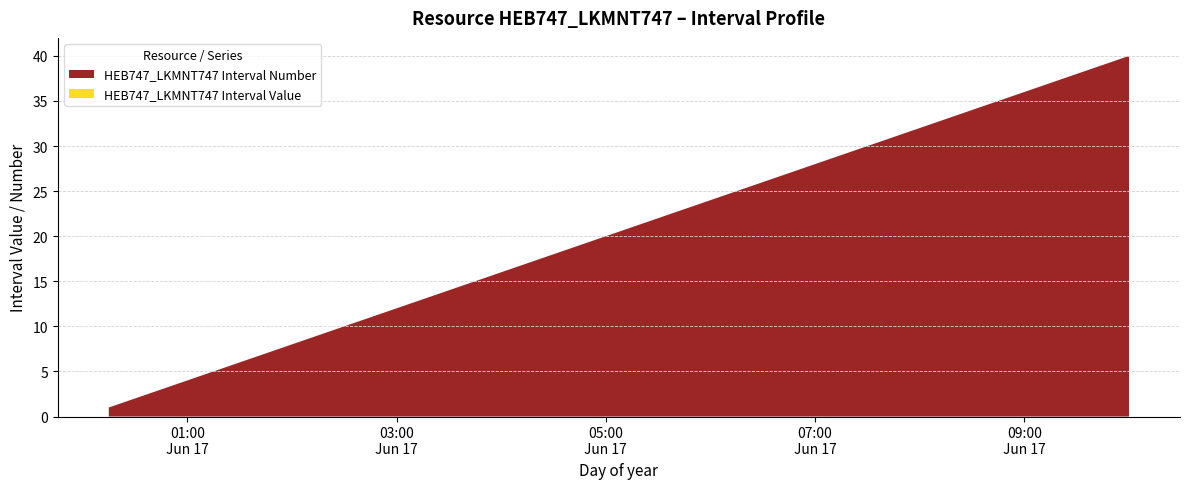

Reading left to right, what are all the values shown in this chart?

HEB747_LKMNT747 Interval Number: 1	2	3	4	5	6	7	8	9	10	11	12	13	14	15	16	17	18	19	20	21	22	23	24	25	26	27	28	29	30	31	32	33	34	35	36	37	38	39	40
HEB747_LKMNT747 Interval Value: 0	0	0	0	0	0	0	0	0	0	0	0	0	0	0	0	0	0	0	0	0	0	0	0	0	0	0	0	0	0	0	0	0	0	0	0	0	0	0	0